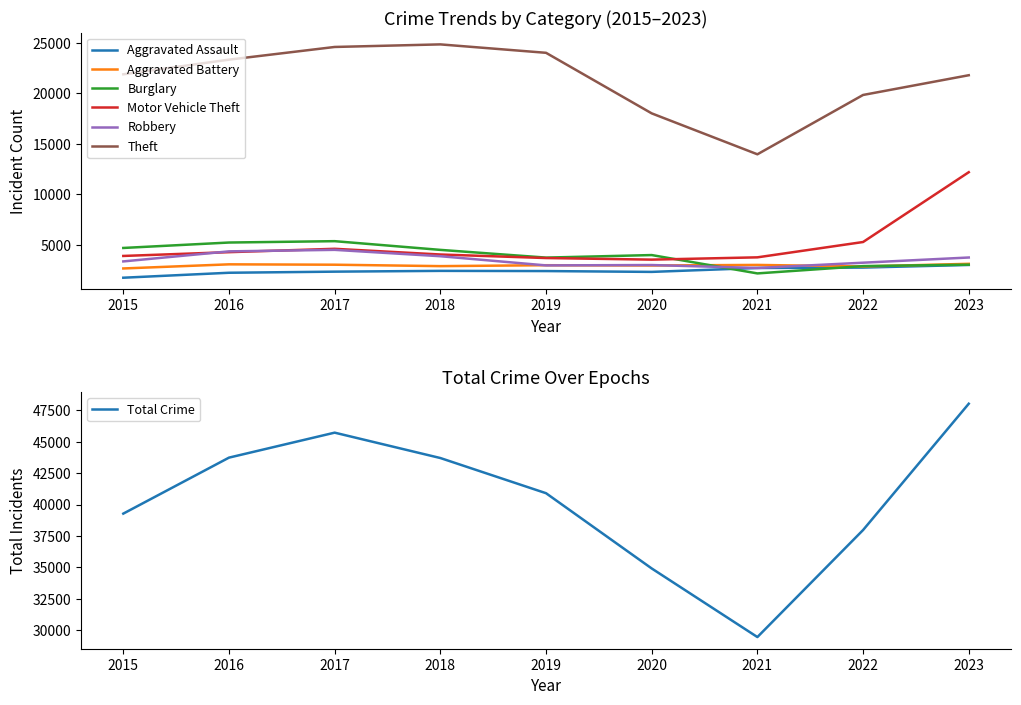

Which series changed the most between 2015 and 2022?

Theft